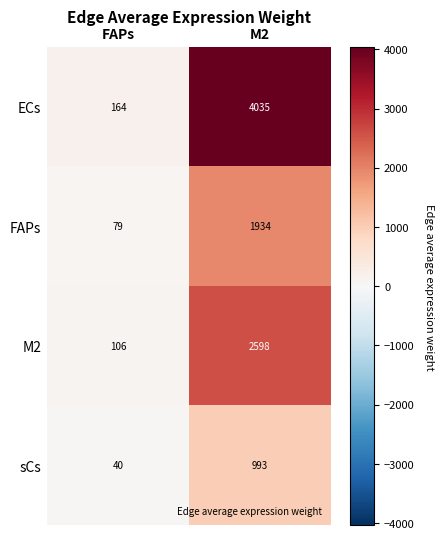

What is the sum of all M2 values?

2704